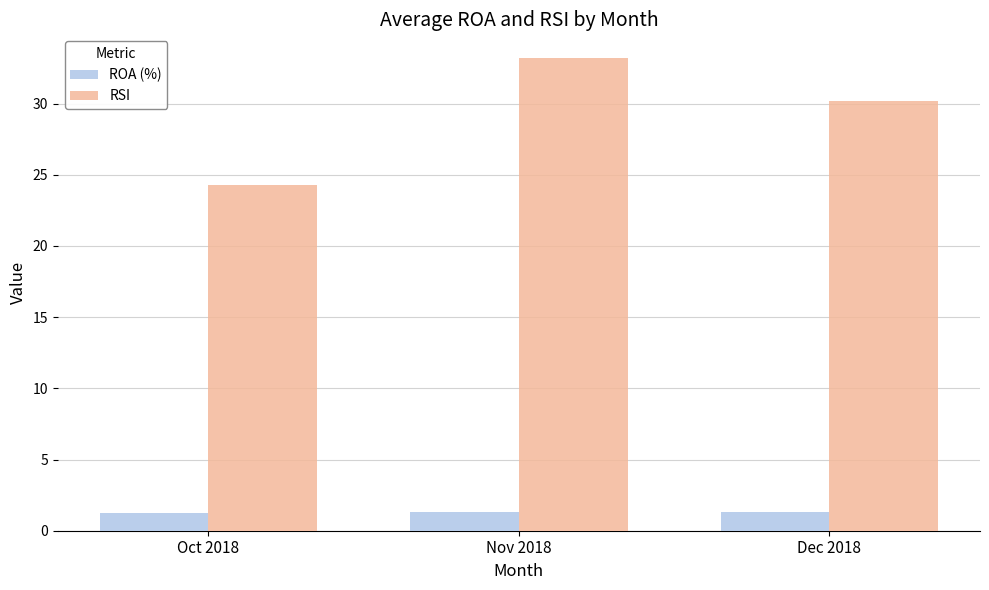

What are all the series names shown in the legend?

ROA (%), RSI